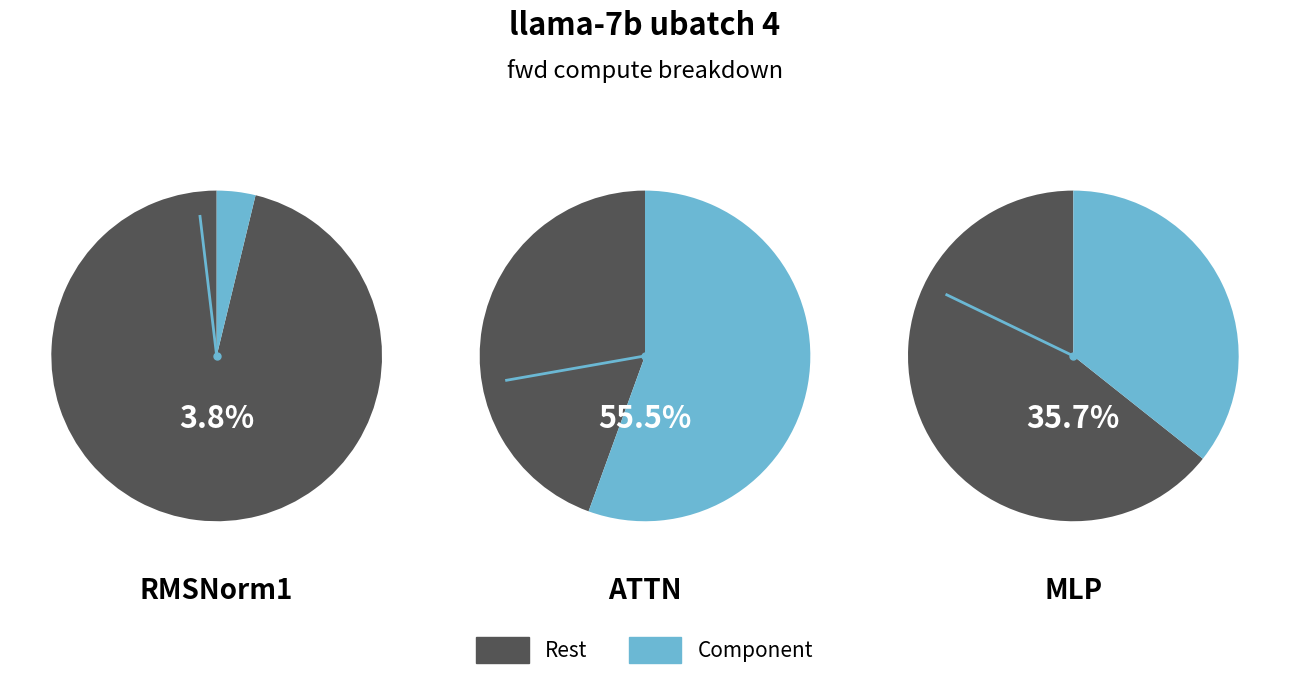

Which slice represents more than half of the pie?

ATTN